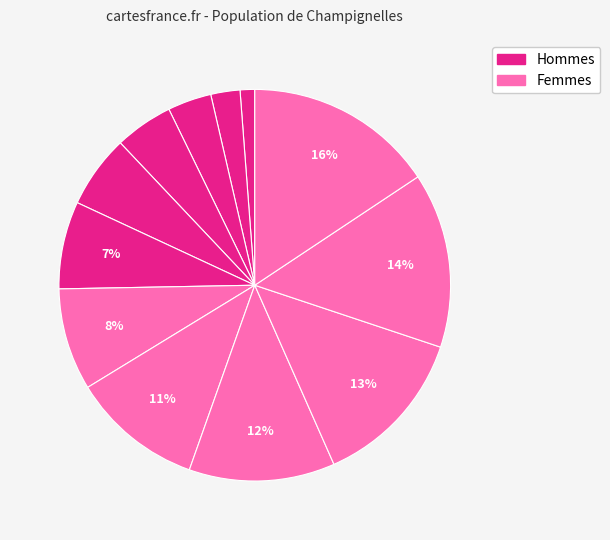

How many segments does this pie chart have?

12